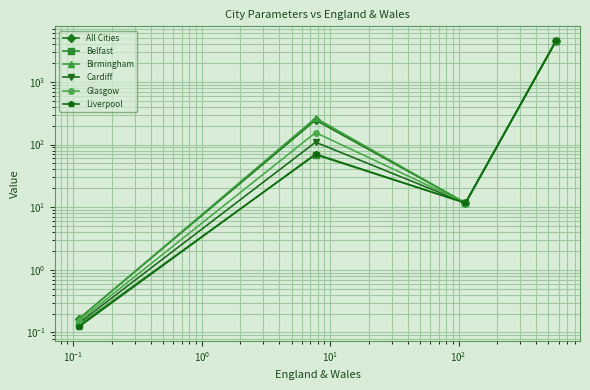

In Belfast, how many points are lower than both neighbors (excluding endpoints)?

1